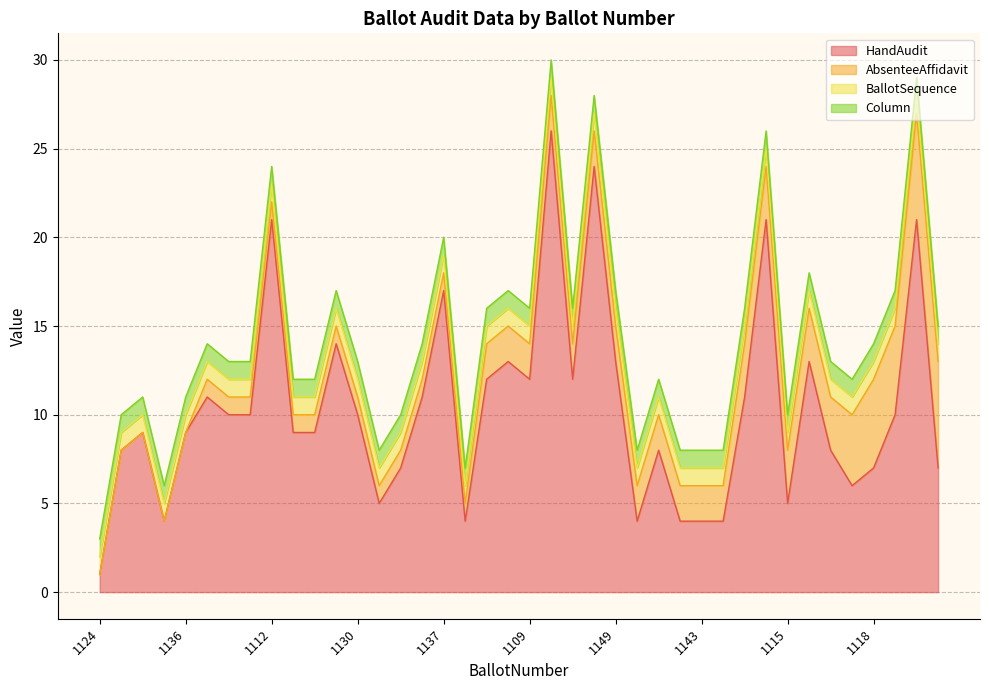

Which series has the largest range (max minus min)?

HandAudit